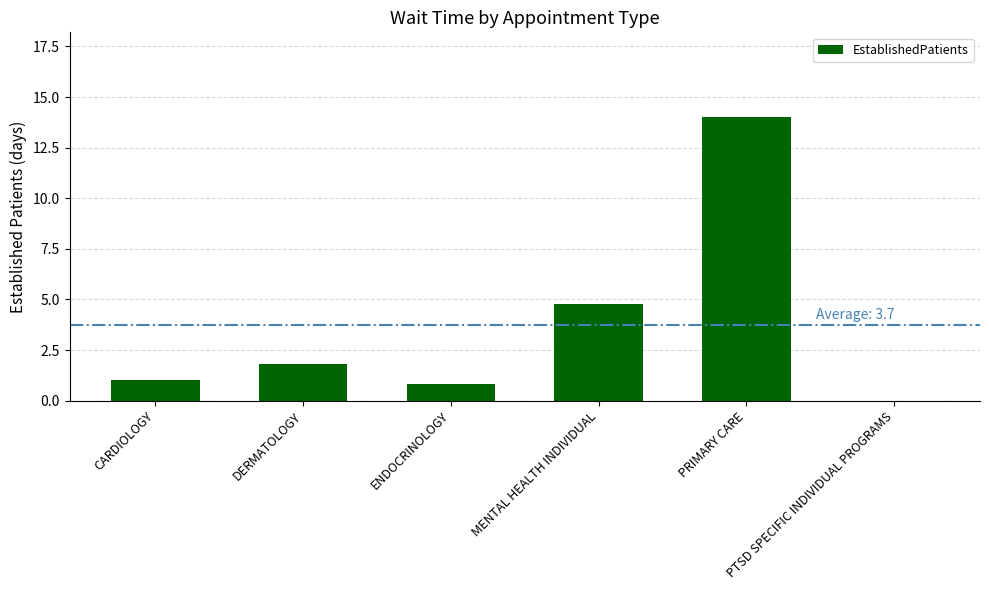

At which label is the value closest to 7?

MENTAL HEALTH INDIVIDUAL